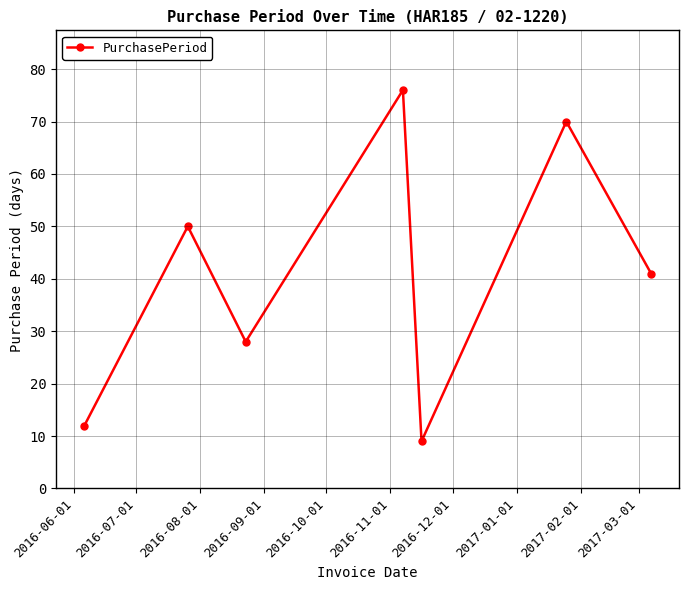

What is the greatest value displayed?

76